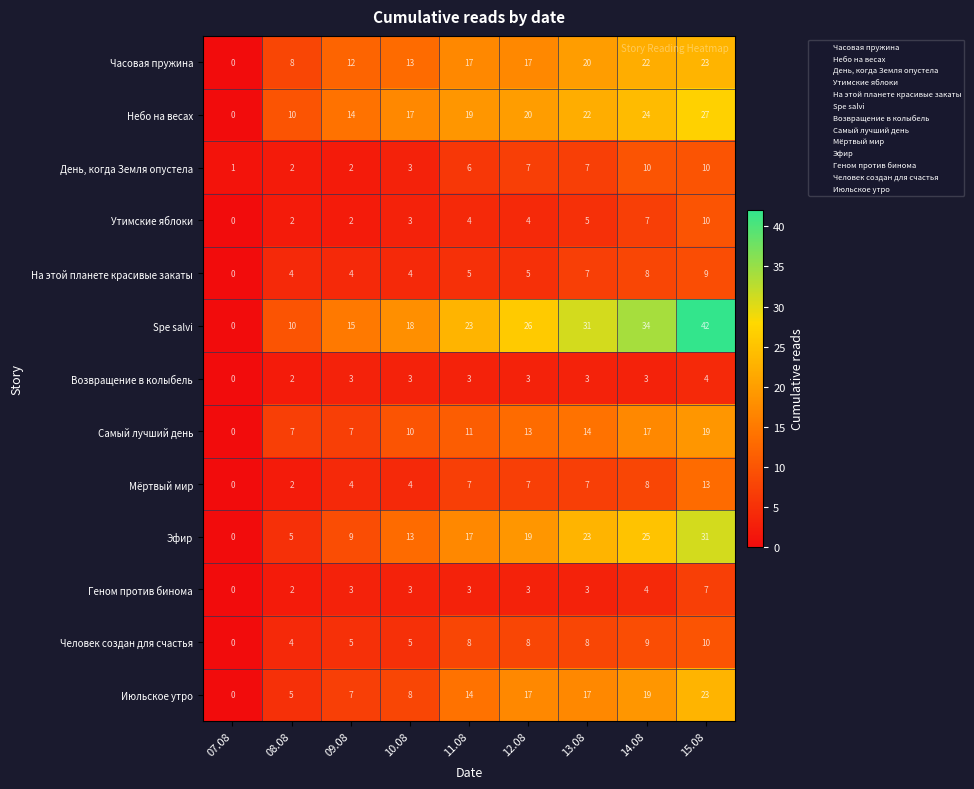

At which label does Часовая пружина reach its minimum?

07.08